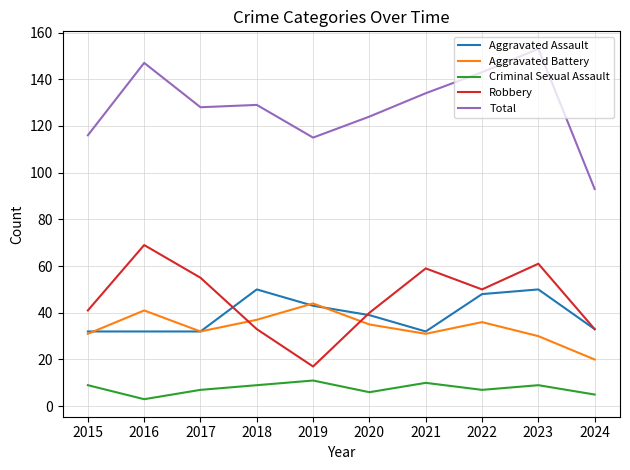

How many series are shown in this chart?

5